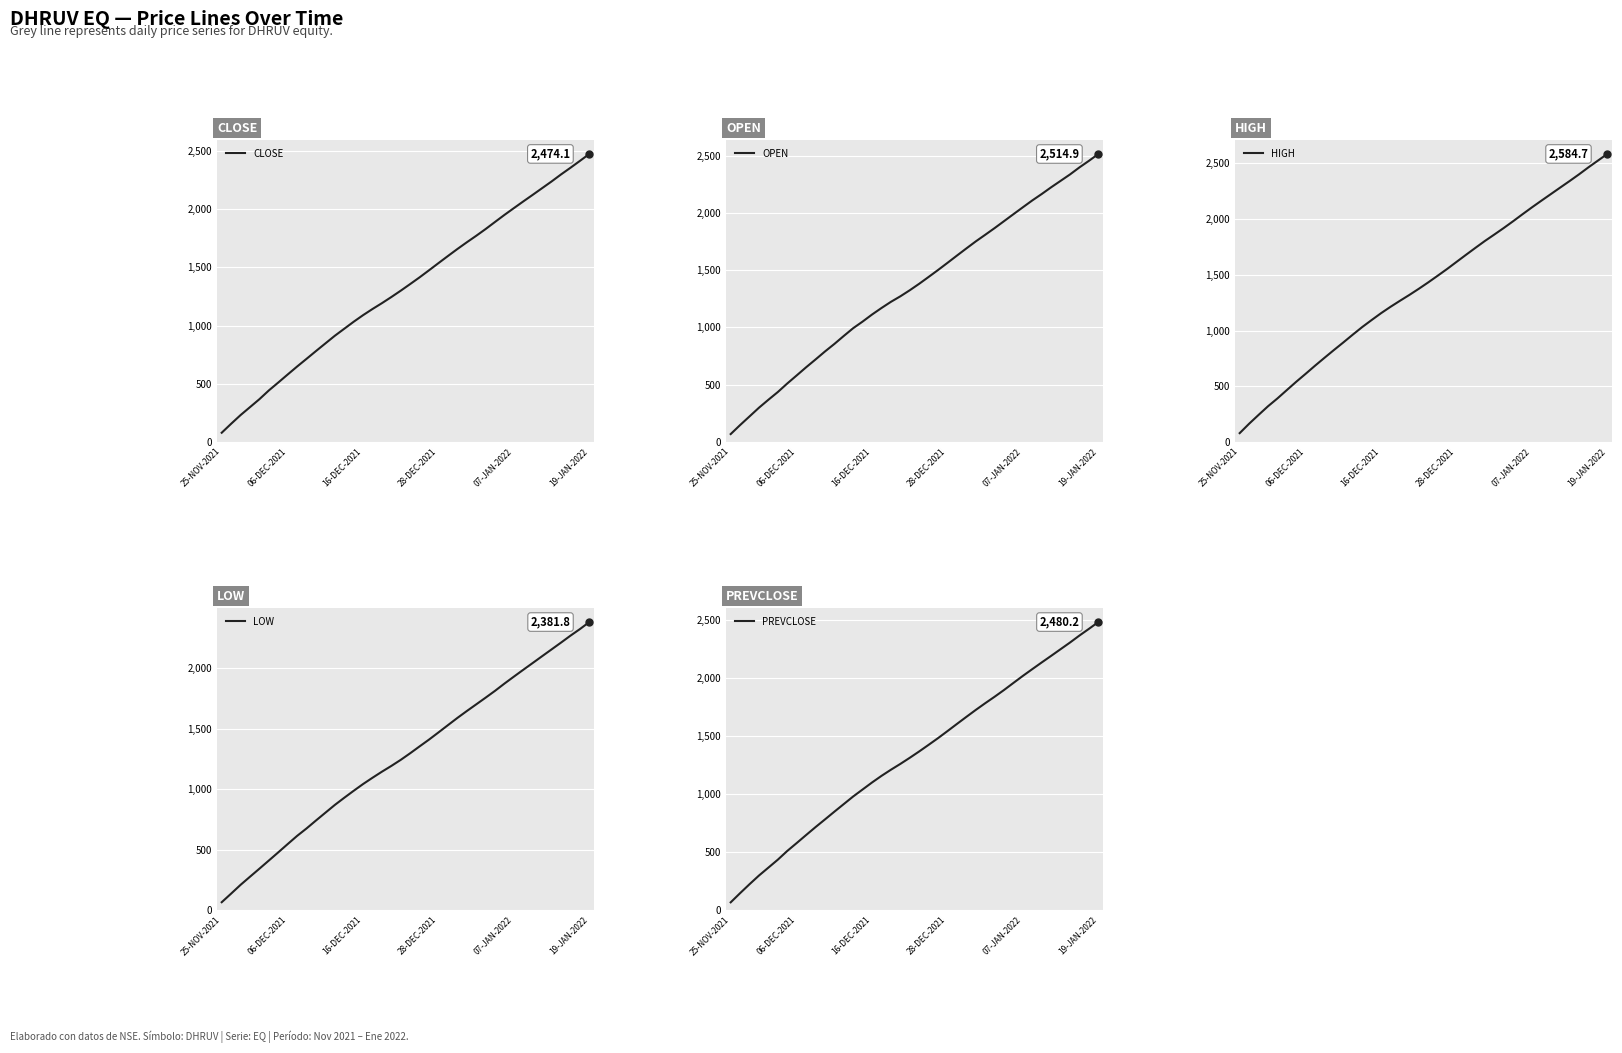

Reading left to right, extract all data points from this chart.

CLOSE: 79.2	156.3	230.9	299.1	367.5	442.6	510.6	579.6	648.0	714.0	780.8	846.6	912.2	972.4	1032.7	1089.5	1142.2	1192.5	1245.2	1299.9	1356.8	1414.5	1475.1	1536.5	1597.3	1657.3	1715.1	1771.0	1829.1	1890.2	1950.7	2008.9	2066.6	2123.2	2180.6	2238.0	2298.2	2355.3	2414.2	2474.1
OPEN: 69.0	147.8	223.3	299.1	368.6	436.1	510.6	581.0	652.1	720.4	790.1	856.1	926.0	994.0	1051.7	1113.2	1170.0	1223.9	1272.1	1325.1	1381.6	1441.3	1501.9	1564.2	1627.5	1690.0	1751.5	1809.2	1867.8	1928.5	1989.5	2049.8	2109.7	2165.7	2224.3	2280.3	2336.5	2398.0	2454.9	2514.9
HIGH: 79.2	163.6	242.5	320.0	390.4	465.6	540.3	611.8	684.8	755.5	825.2	893.4	963.3	1031.3	1094.3	1155.8	1212.8	1266.8	1319.5	1374.5	1431.8	1491.5	1552.1	1615.6	1678.9	1741.4	1802.9	1860.6	1919.3	1980.3	2043.3	2105.1	2164.9	2223.8	2282.8	2341.5	2401.7	2464.7	2524.7	2584.7
LOW: 64.3	135.6	208.0	275.2	341.8	409.2	476.8	545.4	613.0	674.6	740.2	804.8	869.0	928.3	986.0	1042.0	1094.0	1144.2	1191.9	1242.2	1296.8	1353.7	1409.9	1469.0	1528.9	1588.5	1645.5	1700.8	1756.4	1813.0	1873.0	1930.5	1987.3	2043.3	2099.7	2155.7	2211.9	2269.1	2323.4	2381.8
PREVCLOSE: 66.0	145.2	222.3	296.9	365.1	433.5	508.6	576.6	645.7	714.0	780.1	846.9	912.6	978.2	1038.4	1098.7	1155.5	1208.2	1258.5	1311.2	1365.9	1422.8	1480.5	1541.1	1602.5	1663.3	1723.3	1781.1	1837.0	1895.1	1956.2	2016.7	2074.9	2132.6	2189.2	2246.6	2304.0	2364.2	2421.3	2480.2